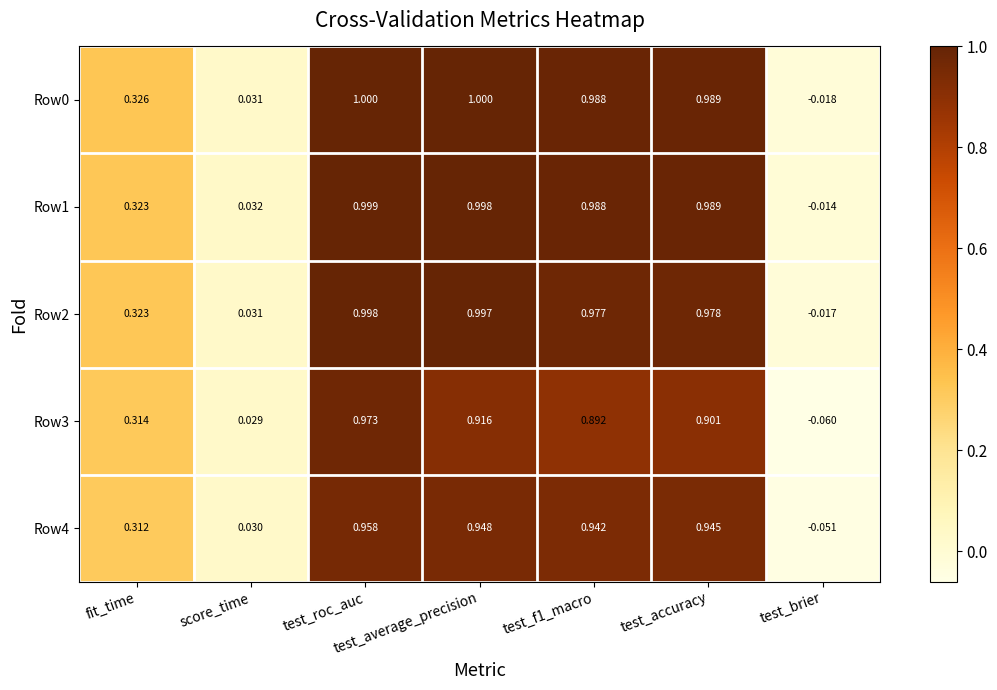

At which category is the sum across all series the highest?

test_roc_auc